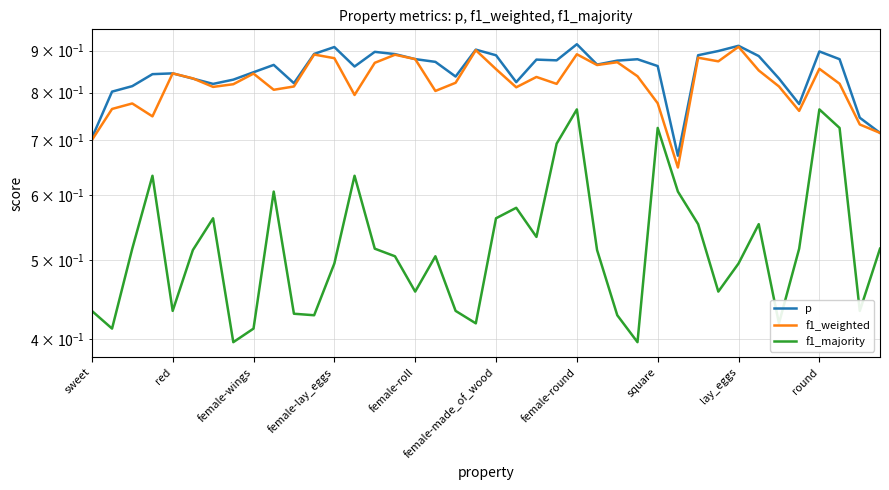

At which category does the chart reach its peak across all series?

female-round